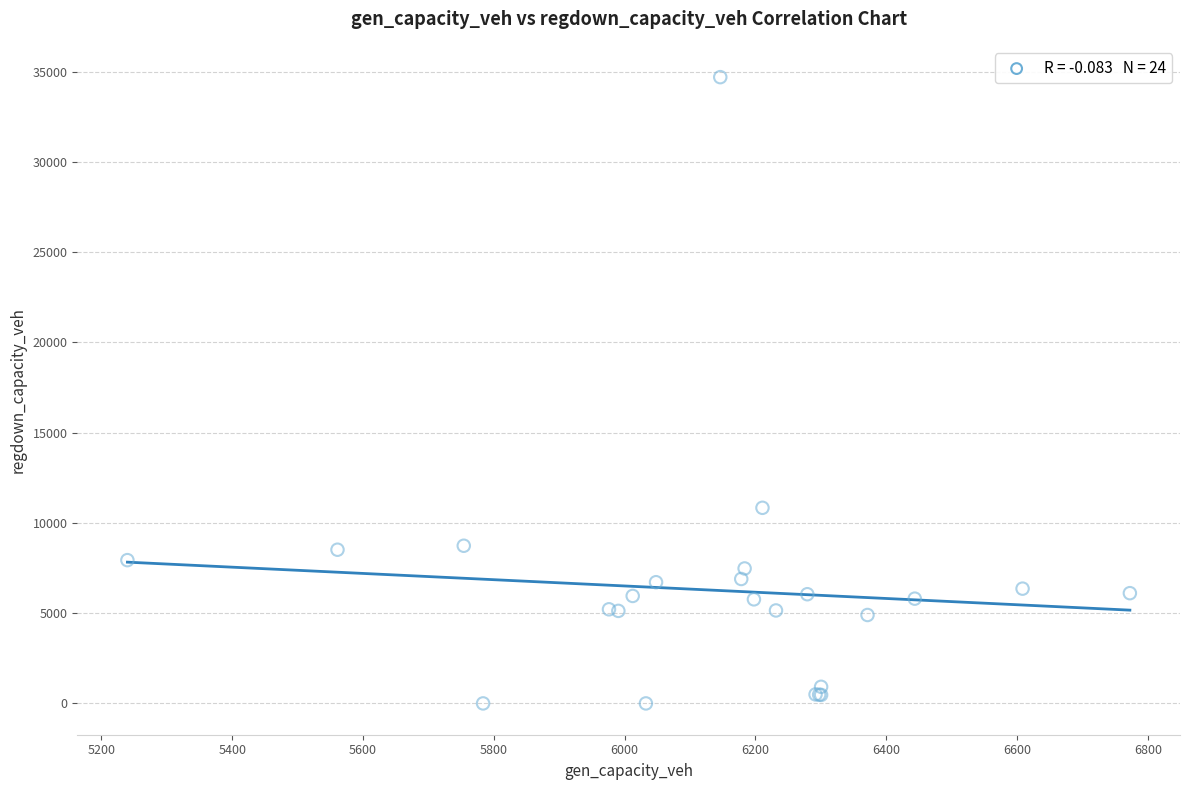

What Y value in the scatter plot is closest to 17344?

10834.1